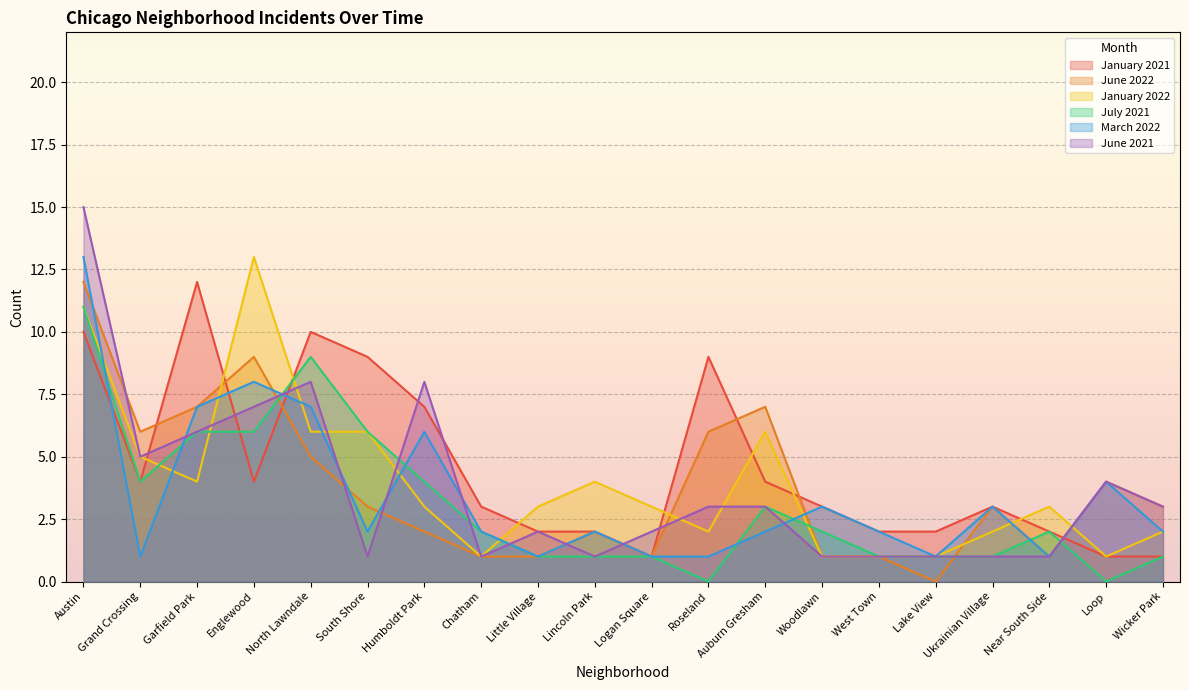

How many data points in June 2021 are less than 3?

10